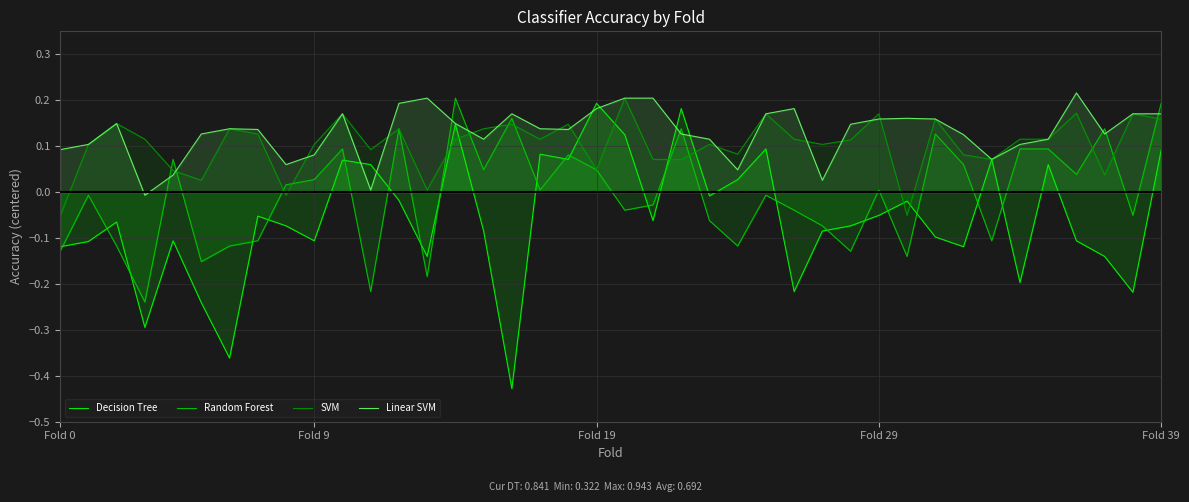

Which series has the largest range (max minus min)?

Decision Tree